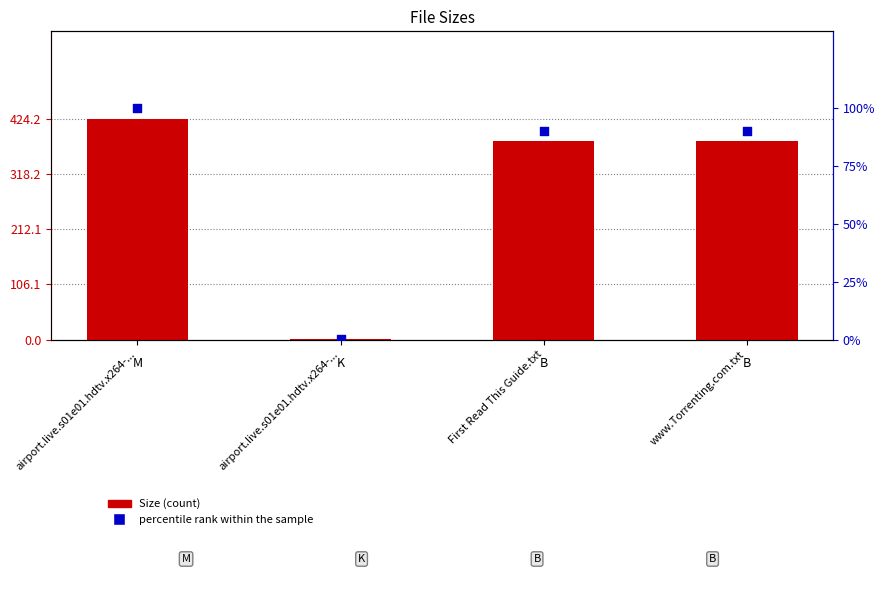

What are all the series names shown in the legend?

Size, percentile rank within the sample